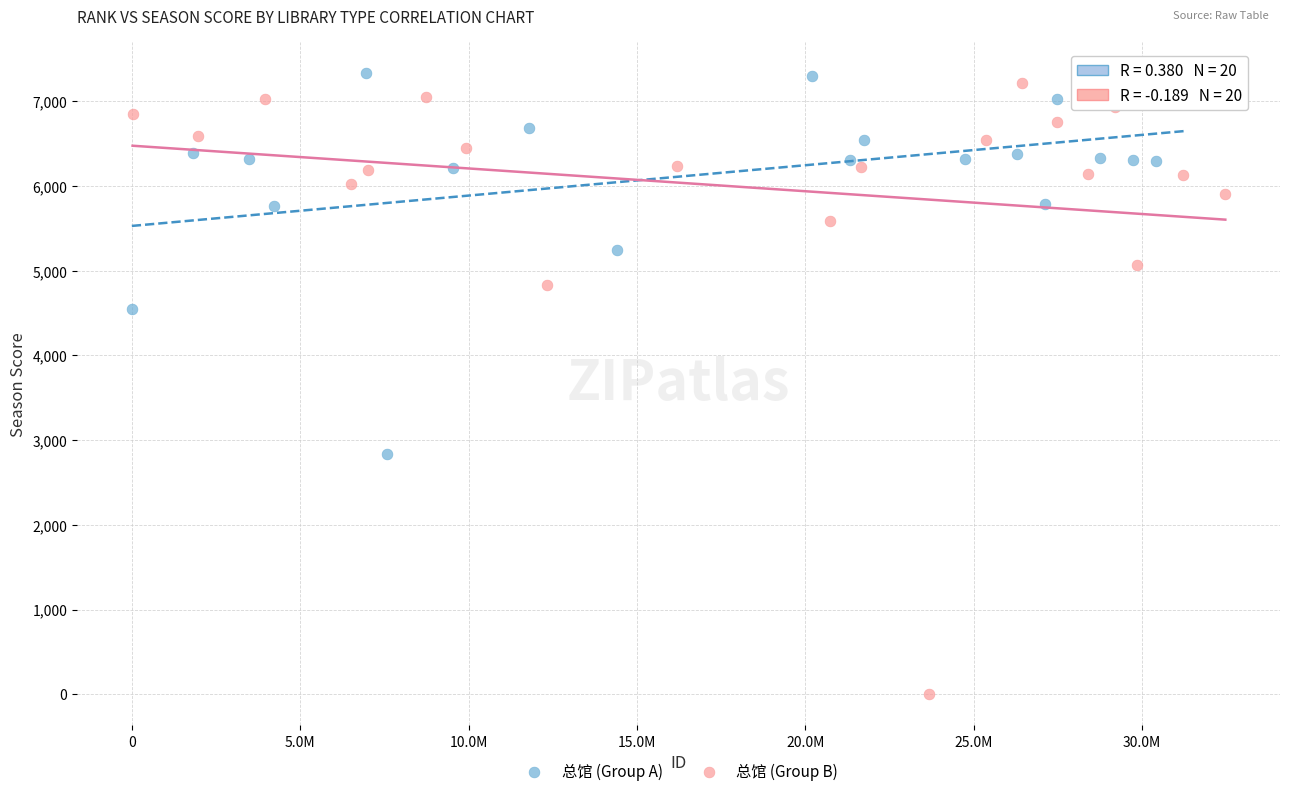

Which series reaches the minimum Y coordinate?

总馆 (Group B)